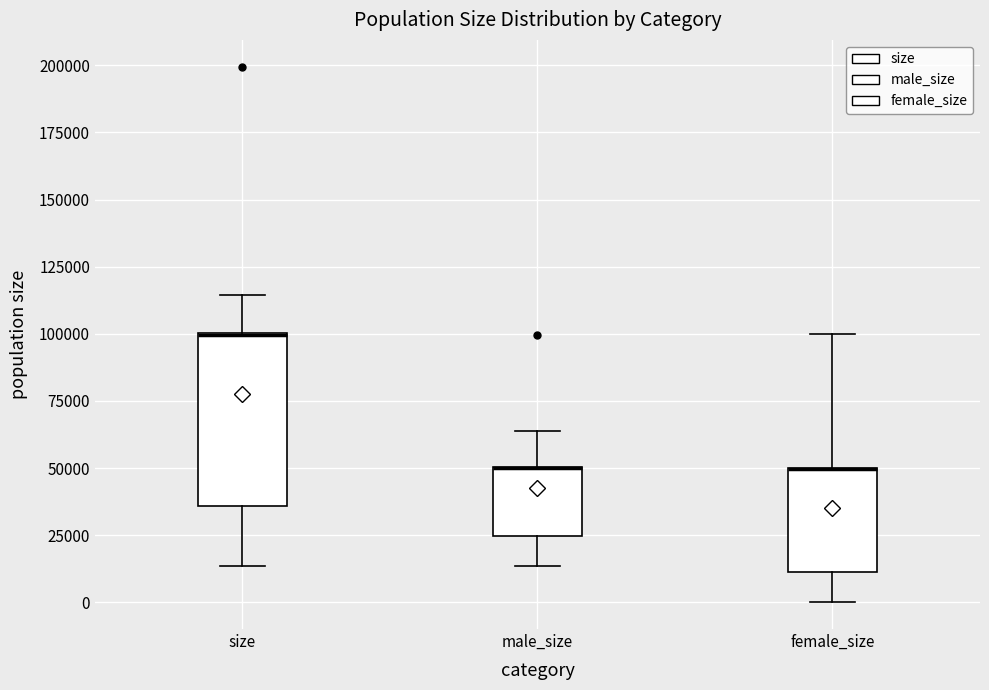

Where is the lower edge of the box for size on the y-axis? The values are not printed on the chart, so give them approximately, as read against the axis.

35000